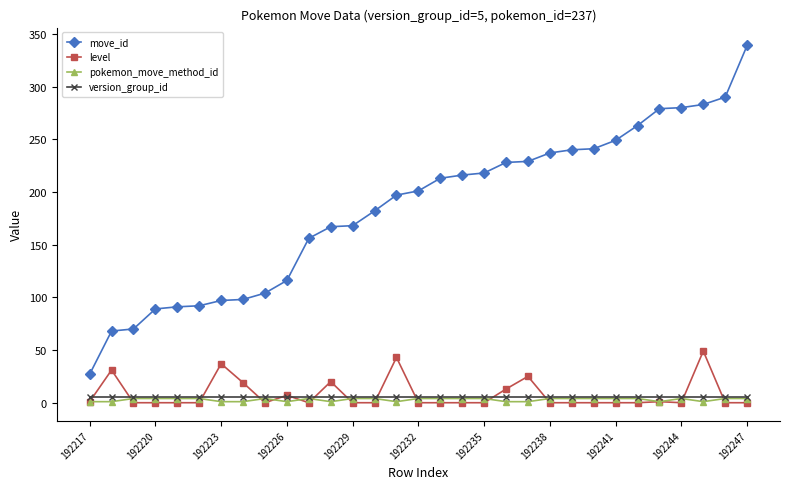

Which series has the widest spread of values?

move_id